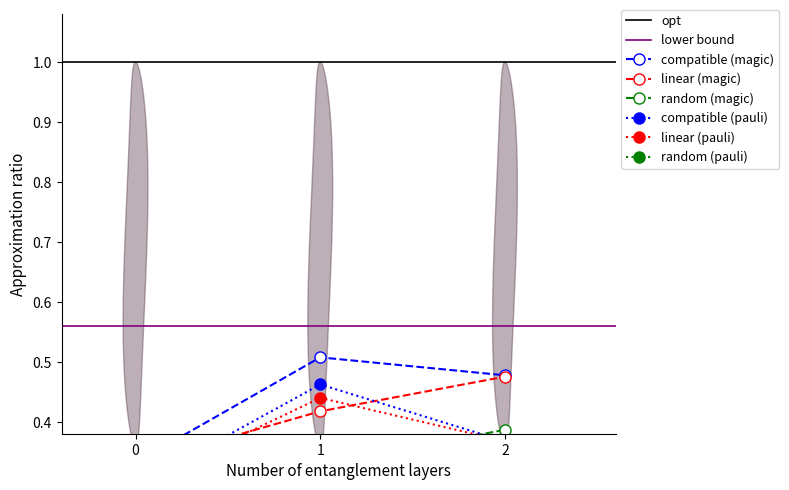

What is the maximum value for linear (magic)?

0.5